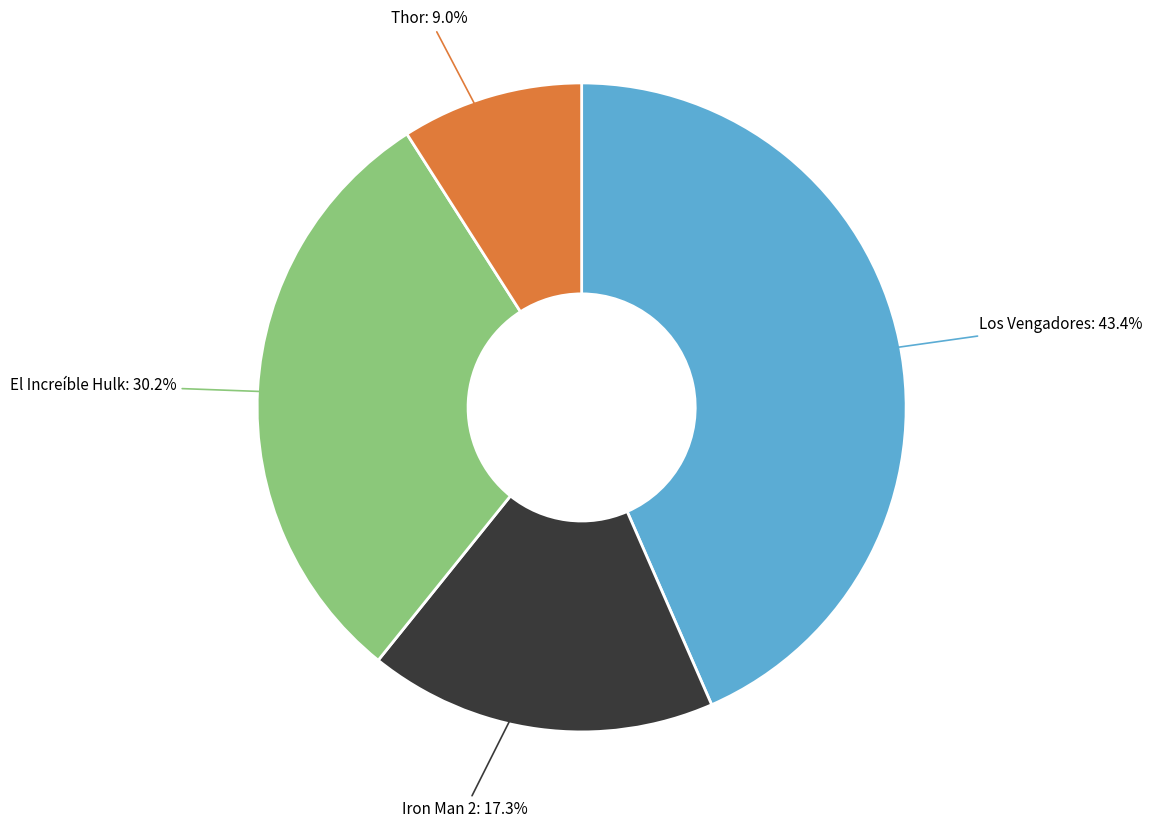

To the nearest percent, what is the difference between the Iron Man 2 and Thor slice percentages?

8%